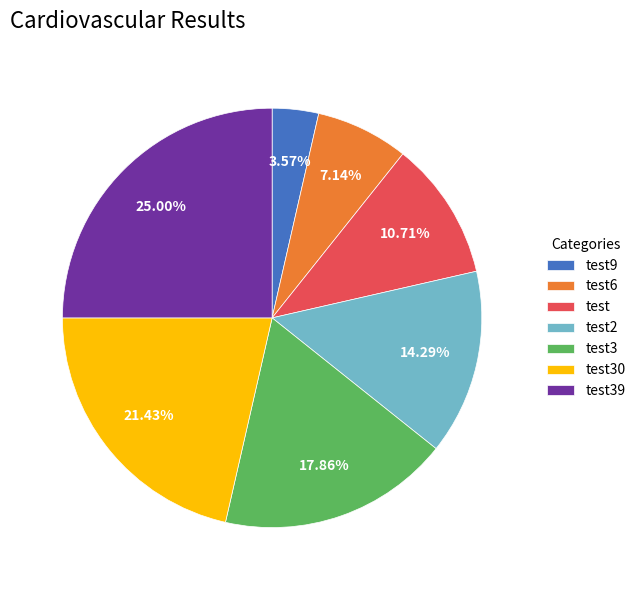

Between test6 and test9, which is larger?

test6